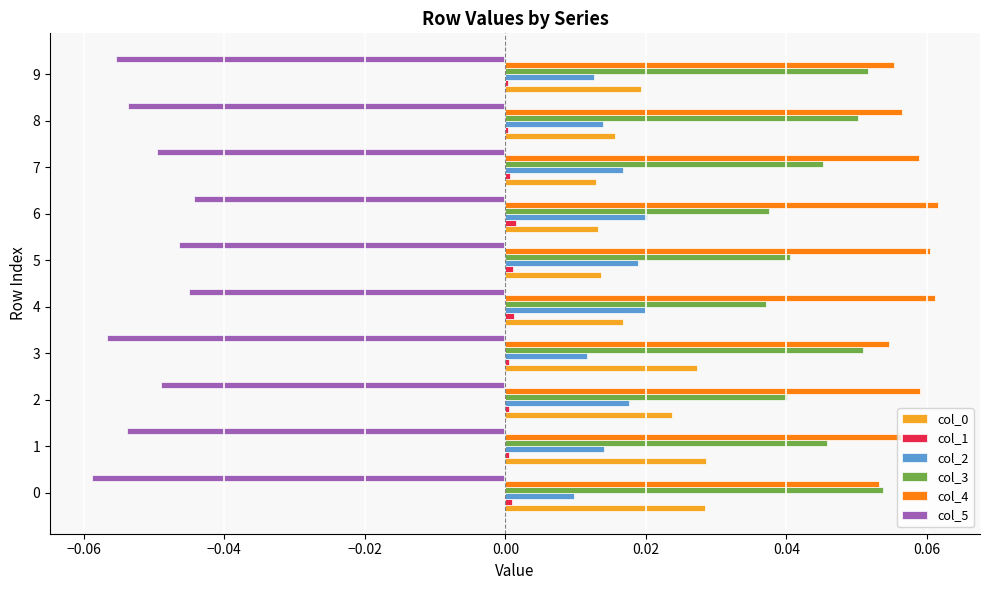

Is it true that col_0 equals 0.0 at 1?

True